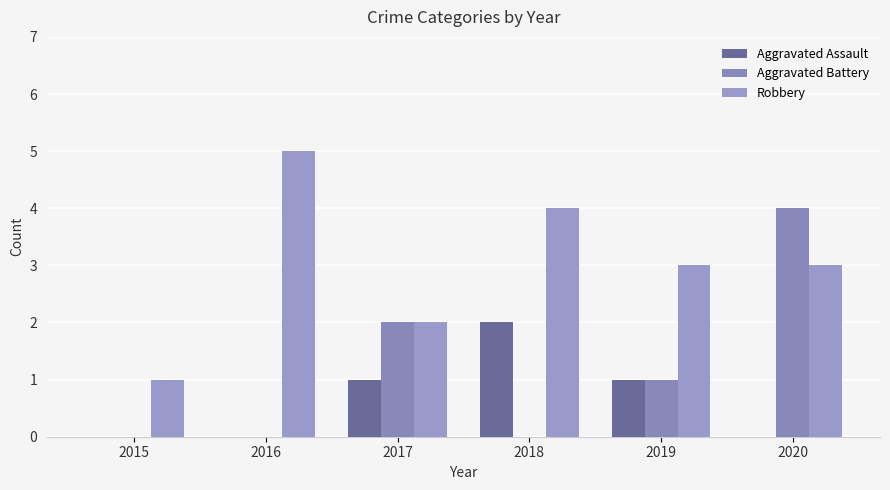

Count the Robbery values in the range 2 to 4.

4